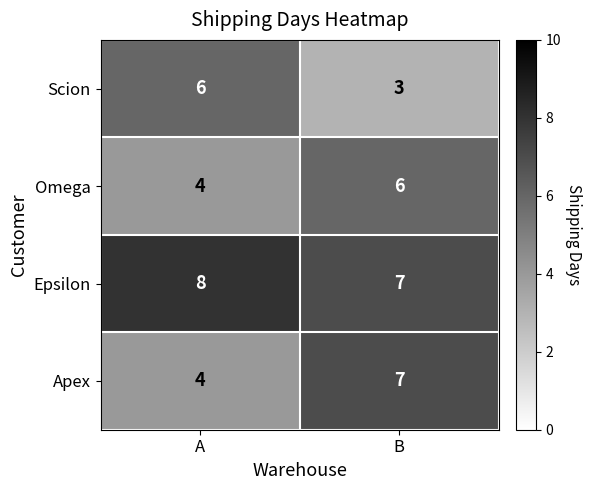

Which label corresponds to the largest value in the chart?

A